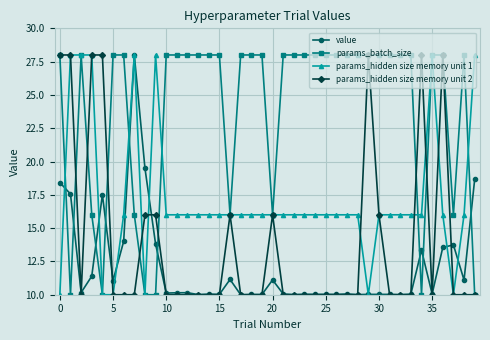

What is the smallest value displayed?

10.0